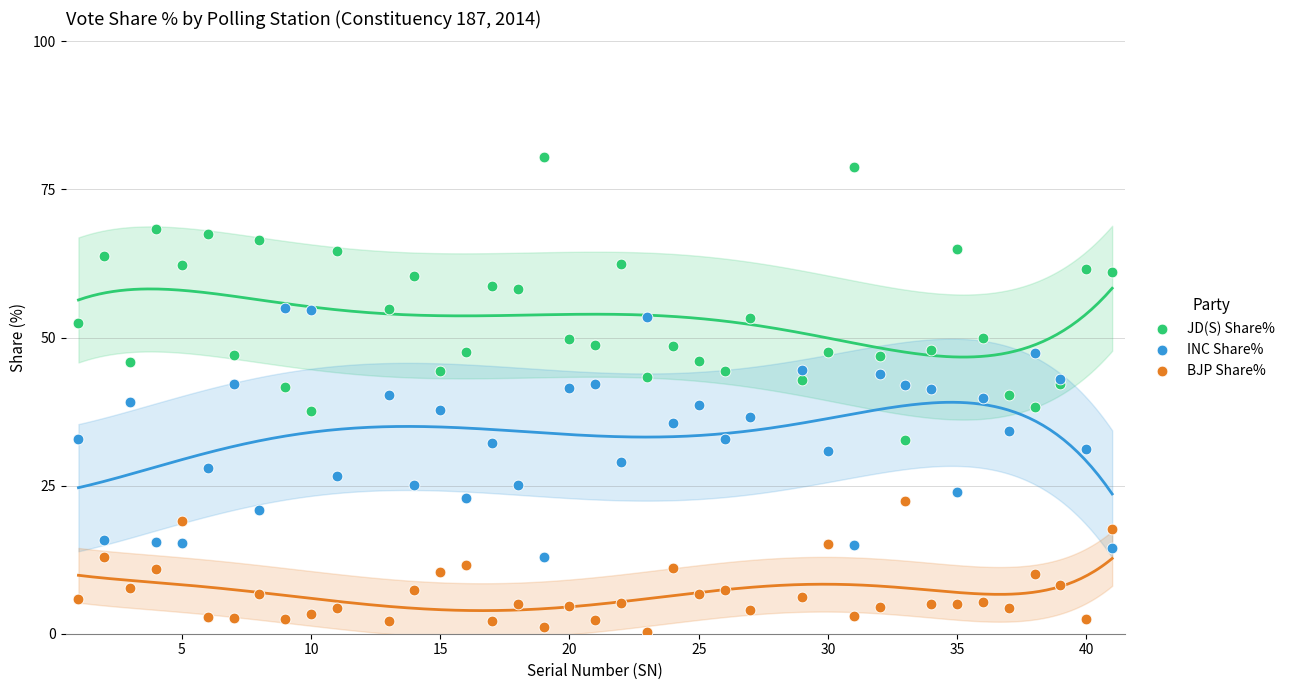

Which series reaches the maximum Y coordinate?

JD(S) Share%